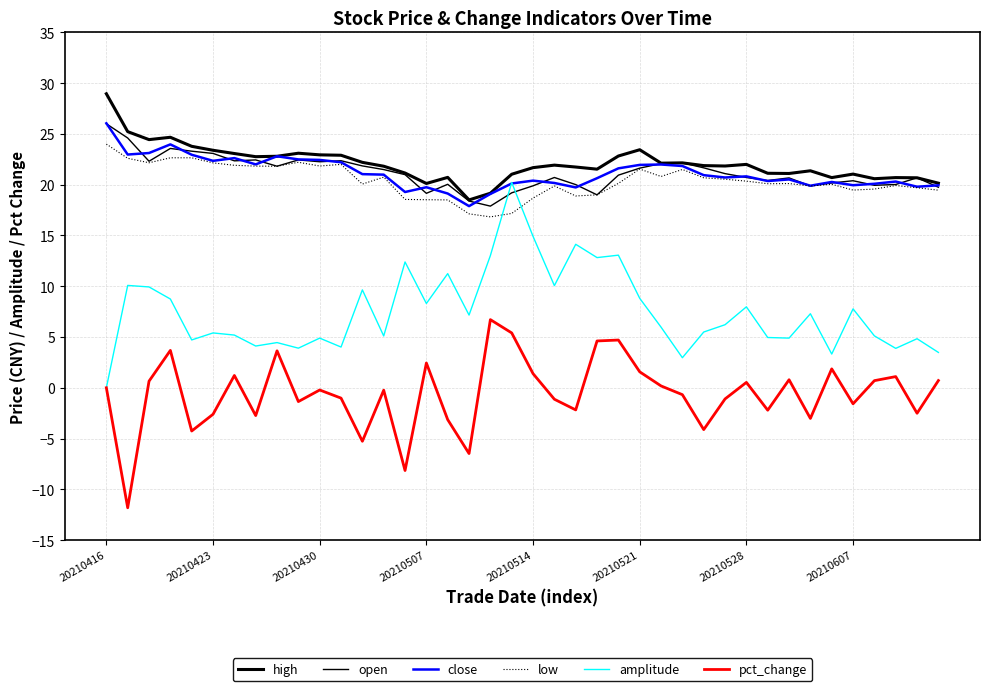

How many lines are shown in the chart?

6